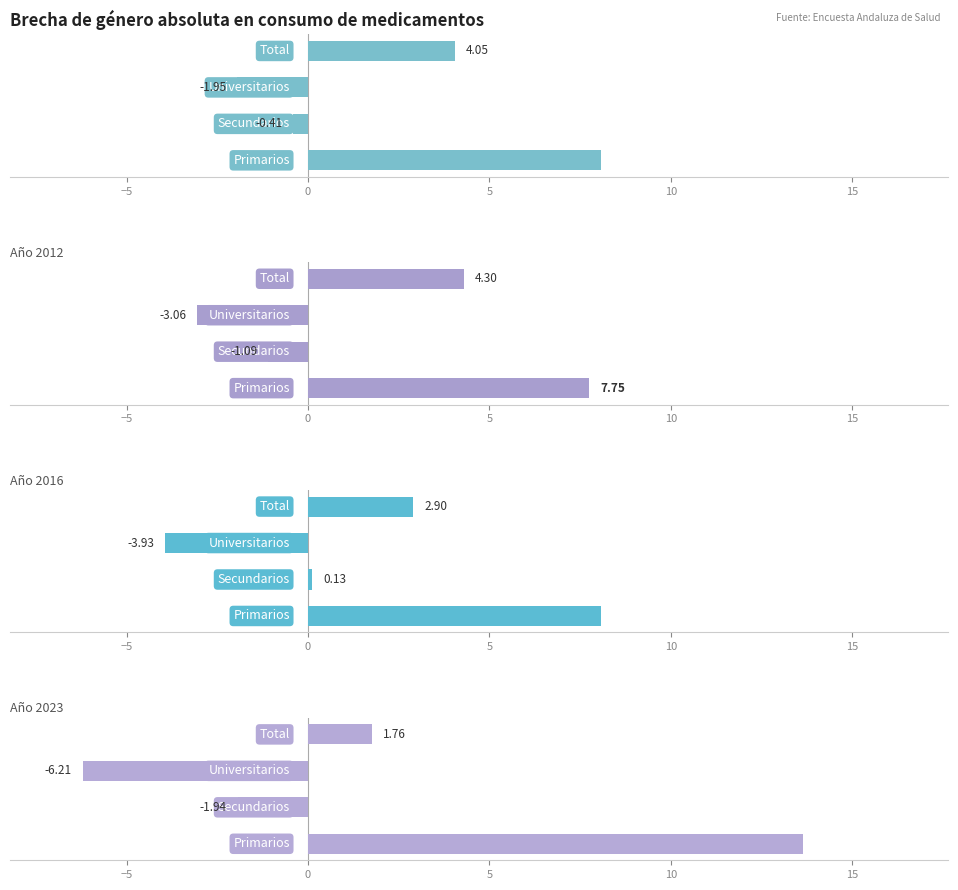

What is the label of the 4th bar from the left?

Total